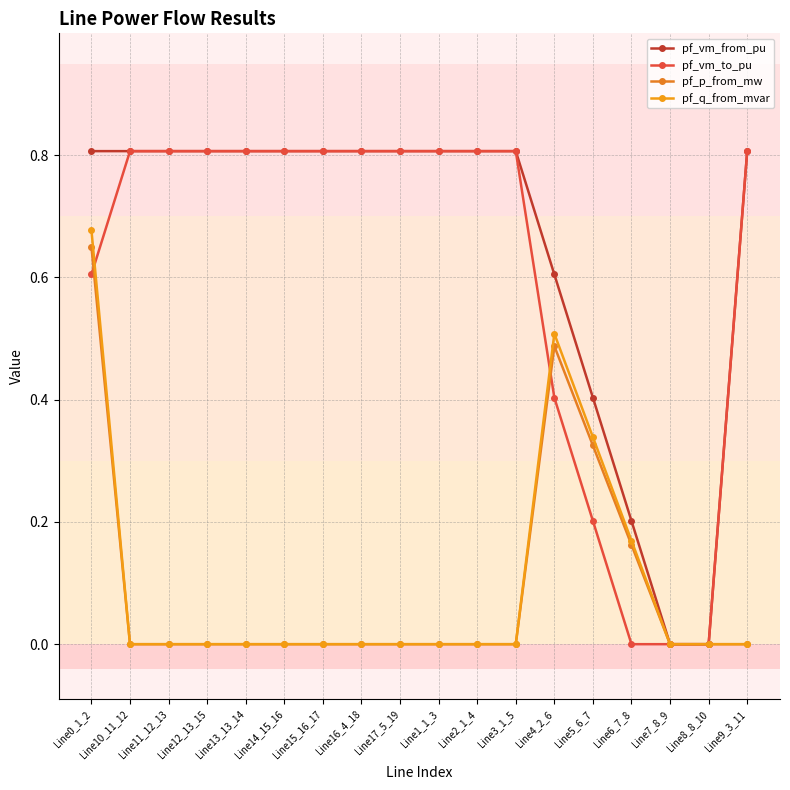

How many series are shown in this chart?

4